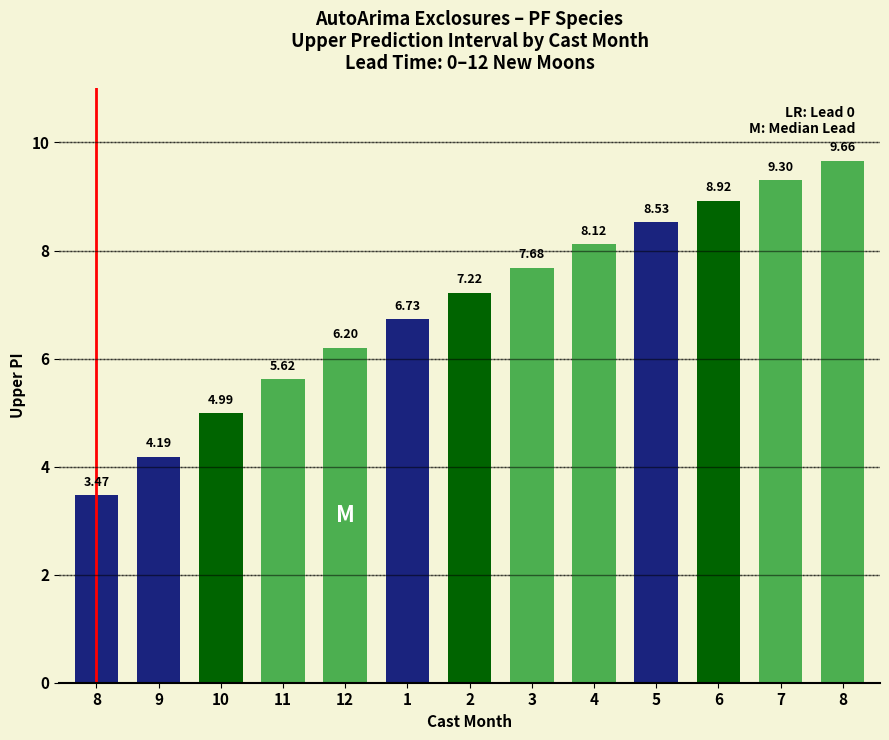

Is it true that the value at 2 is 7.2?

True